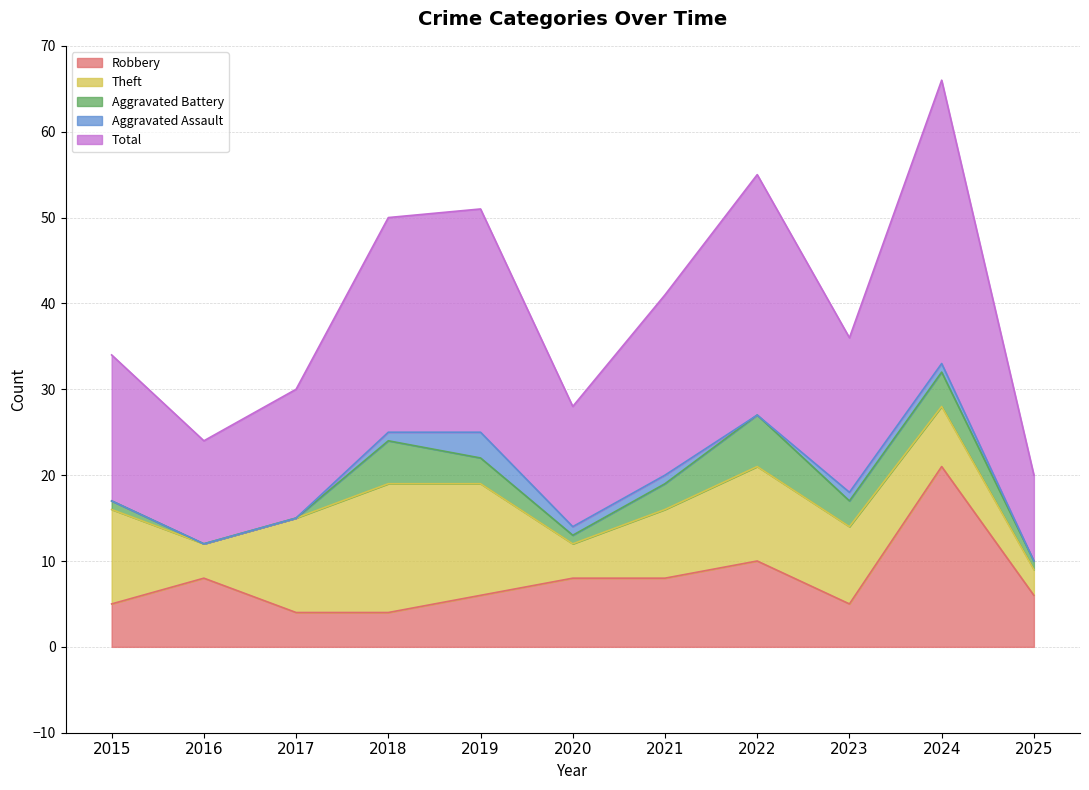

What is the average value of the Aggravated Assault series?

1